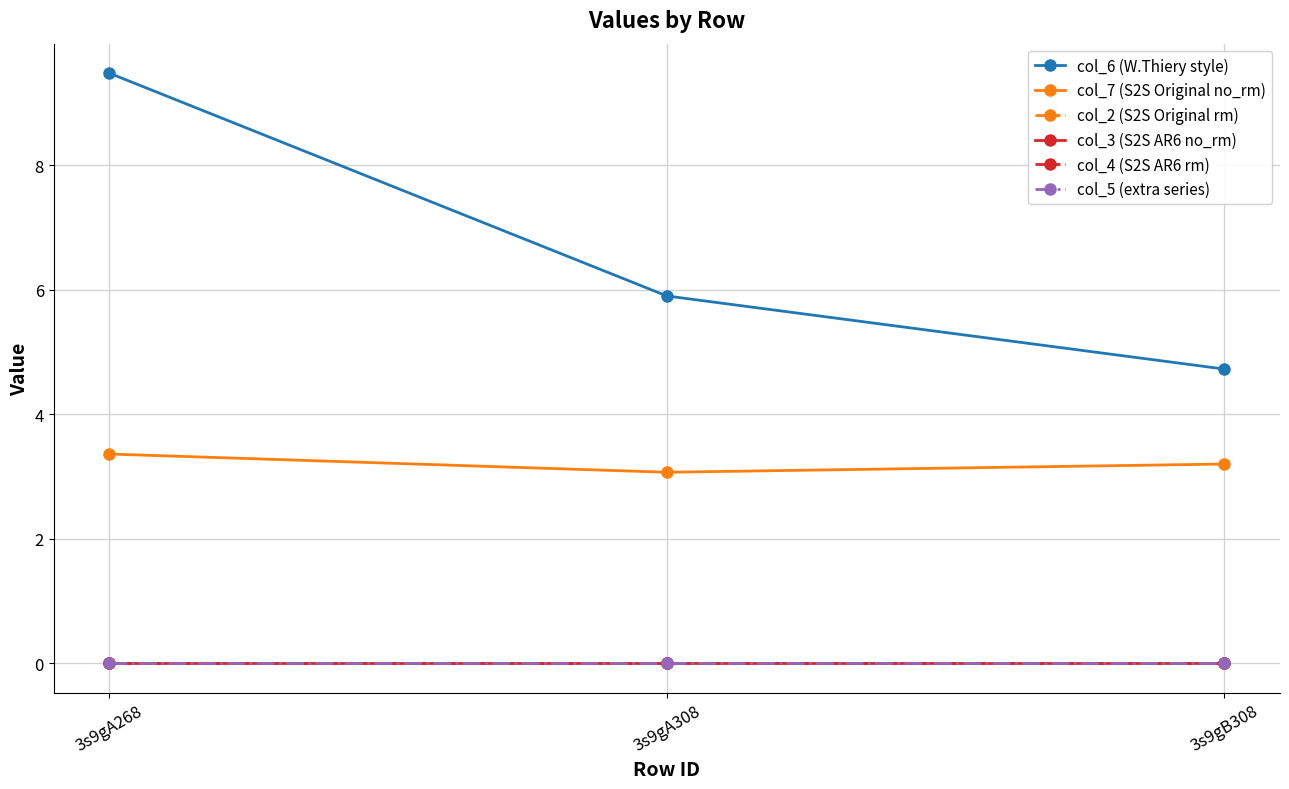

Does the chart have visible grid lines?

Yes